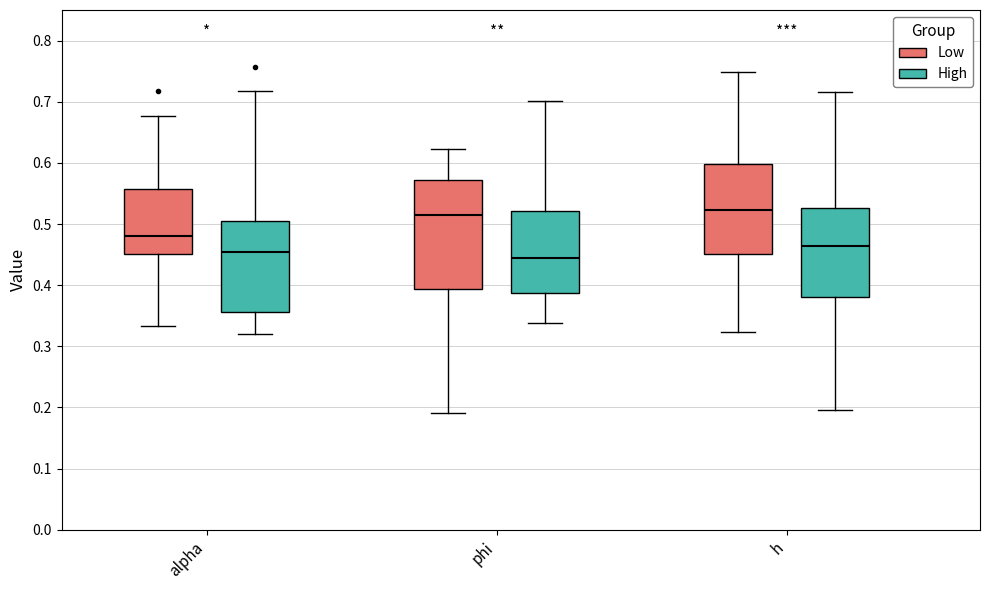

Comparing the boxes themselves (not the whiskers), which one is the tallest?

phi (Low)